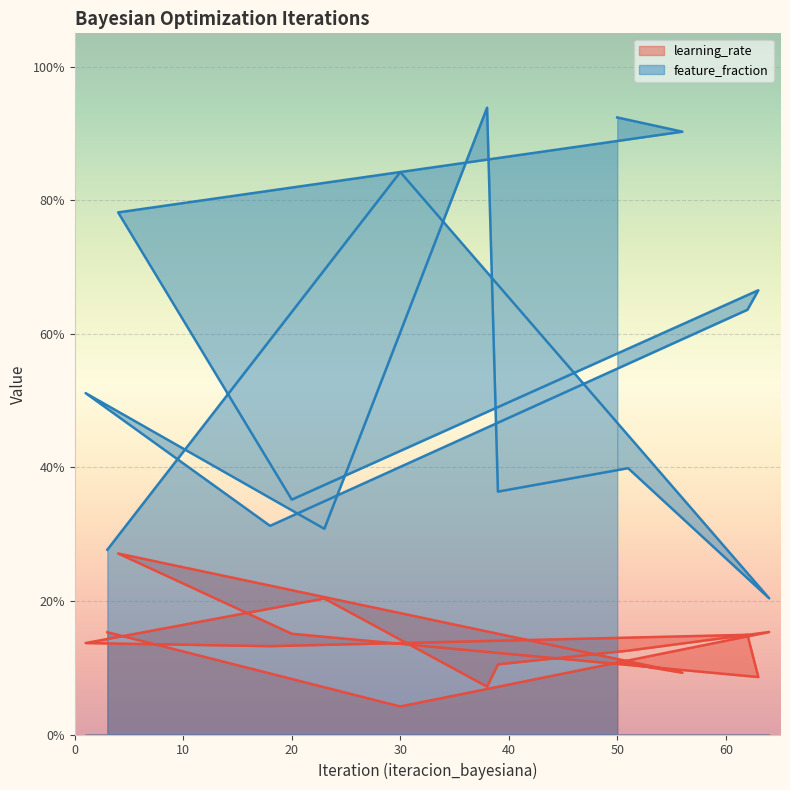

The feature_fraction series shows 0.3 at 23. True or false?

True